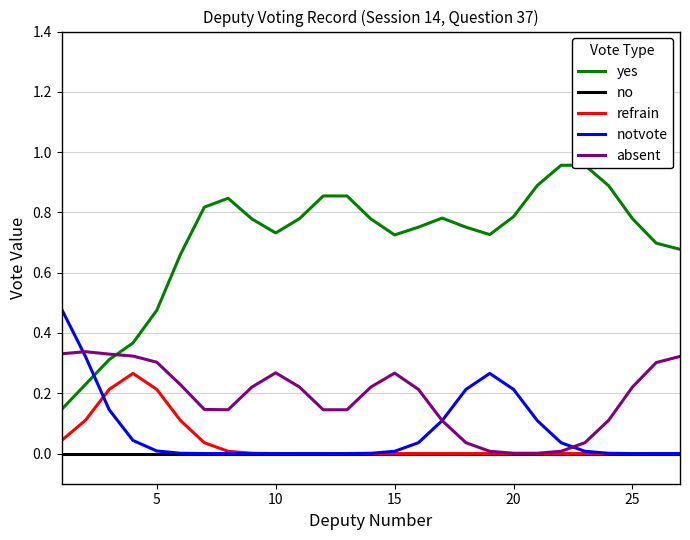

List the series in order of their peak value, lowest first.

no, refrain, absent, notvote, yes